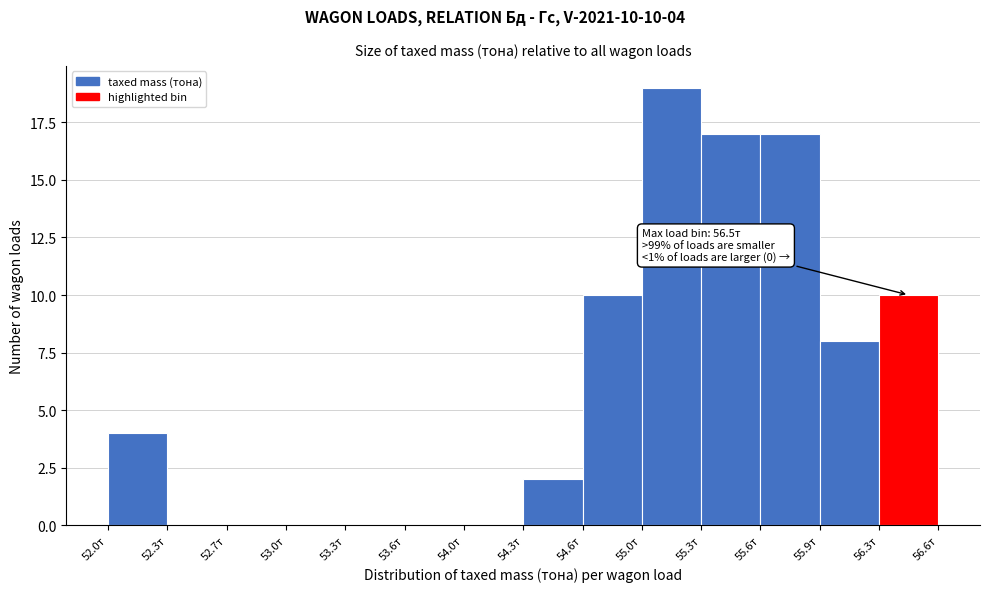

Which range on the x-axis has the tallest bar?

54.95 to 55.30